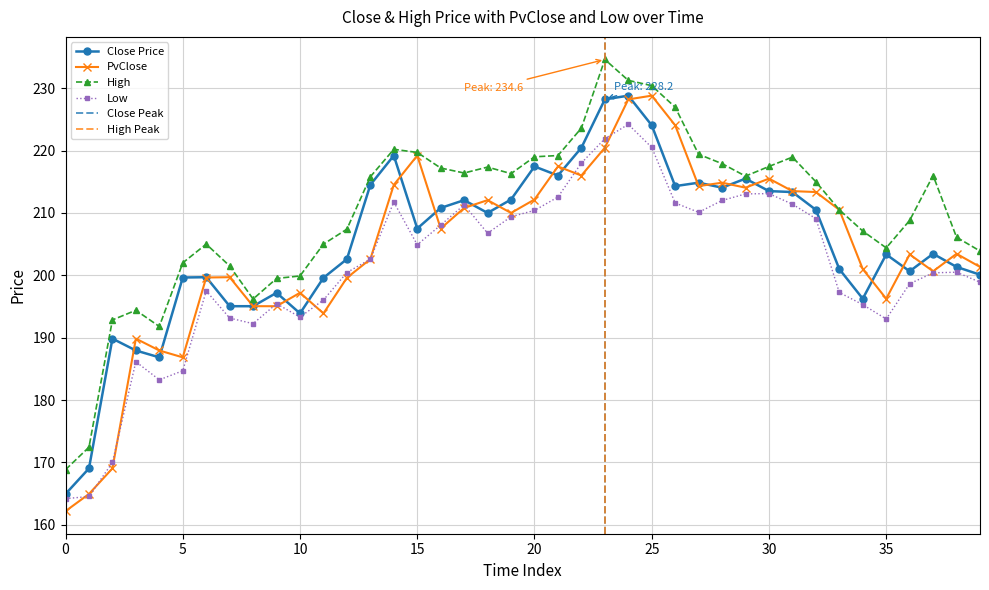

What is the average value of the Close series?

205.1